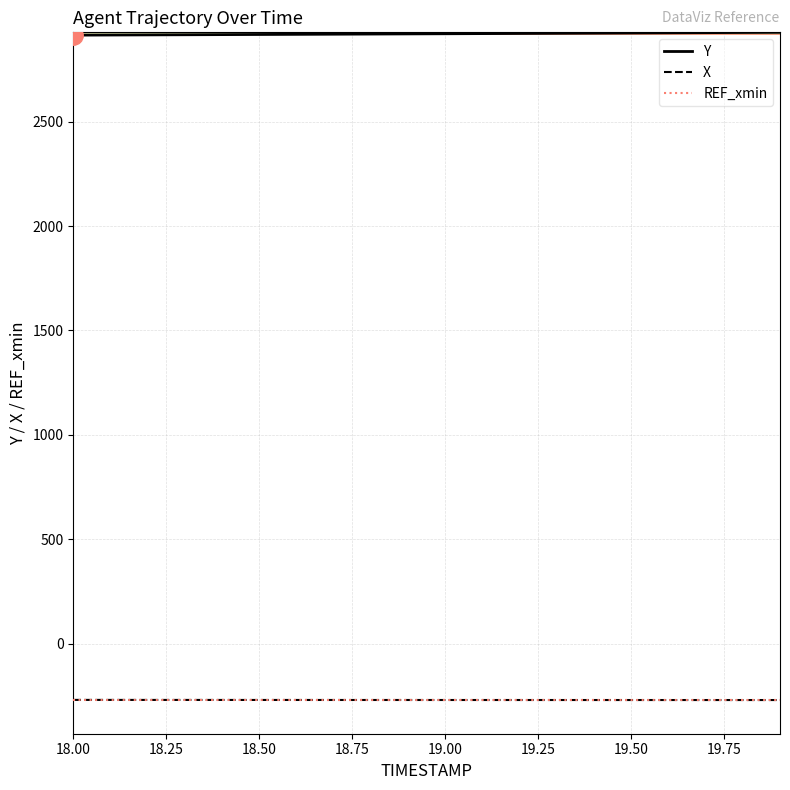

Reading left to right, extract all data points from this chart.

X: -269.2	-269.3	-269.4	-269.4	-269.5	-269.5	-269.6	-269.6	-269.6	-269.7	-269.7	-269.7	-269.7	-269.8	-269.8	-269.8	-269.8	-269.8	-269.9	-269.9
Y: 2914.3	2915.0	2915.6	2916.2	2916.9	2917.5	2918.2	2918.9	2919.6	2920.3	2921.0	2921.7	2922.4	2923.2	2923.9	2924.7	2925.5	2926.2	2927.0	2927.8